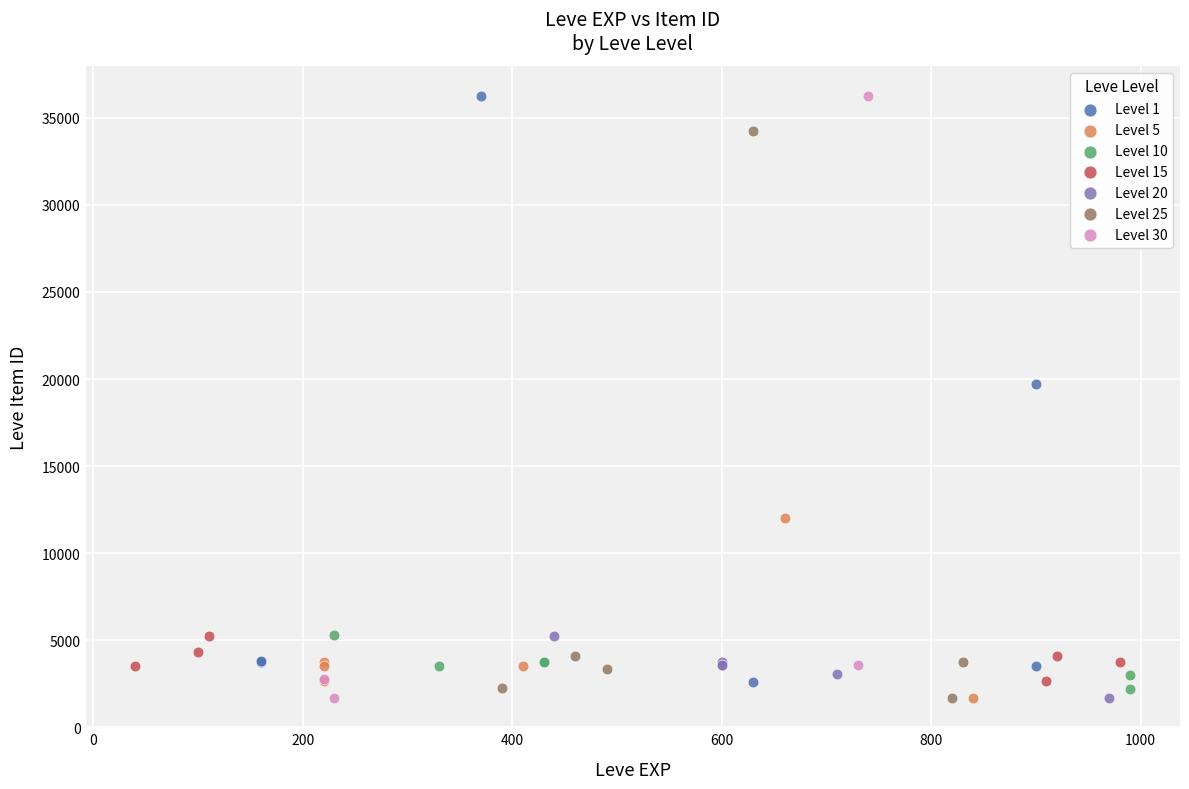

What are all the series names shown in the legend?

Level 1, Level 5, Level 10, Level 15, Level 20, Level 25, Level 30